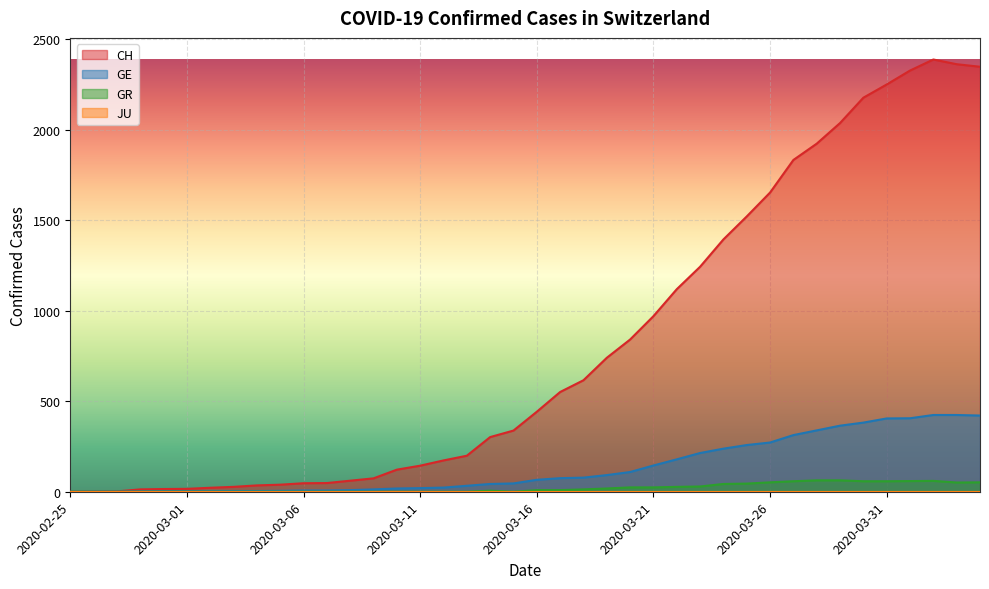

How many values in the GE series exceed 66?

19